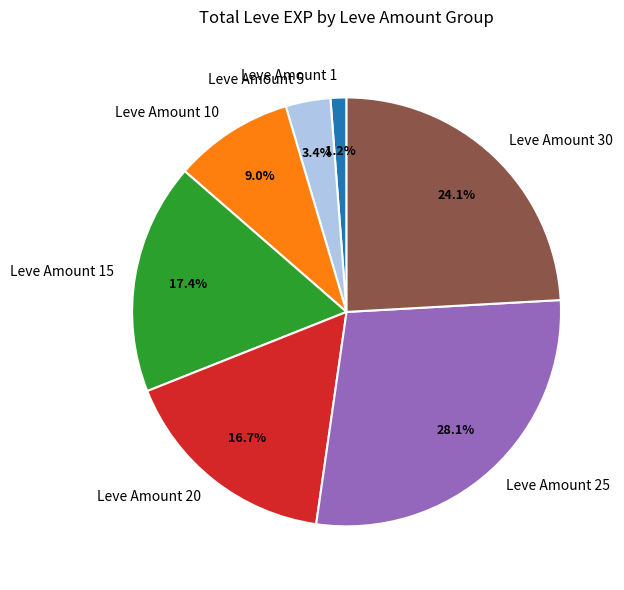

Rank the categories by value from highest to lowest.

Leve Amount 25, Leve Amount 30, Leve Amount 15, Leve Amount 20, Leve Amount 10, Leve Amount 5, Leve Amount 1